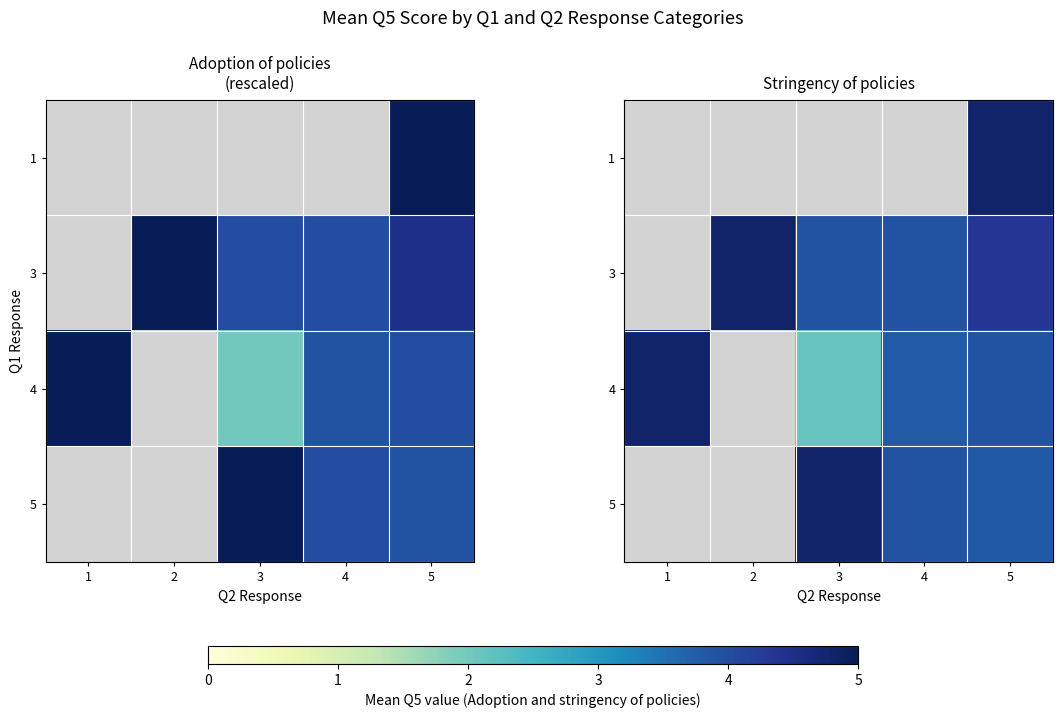

What is the difference between the second highest and minimum values in the 3 series?

0.4